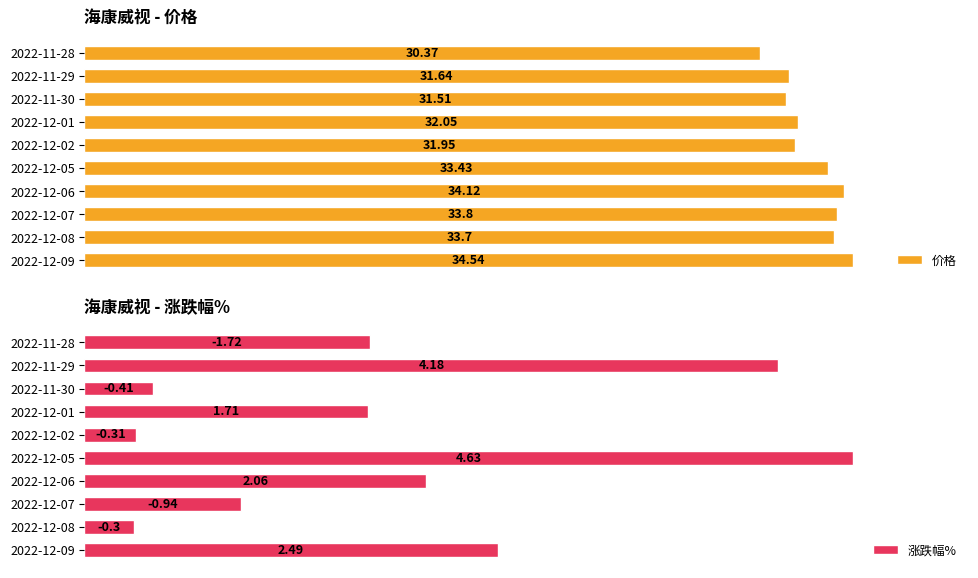

Is the value of 价格 at 2022-12-07 greater than the value of 涨跌幅% at 2022-12-02?

Yes